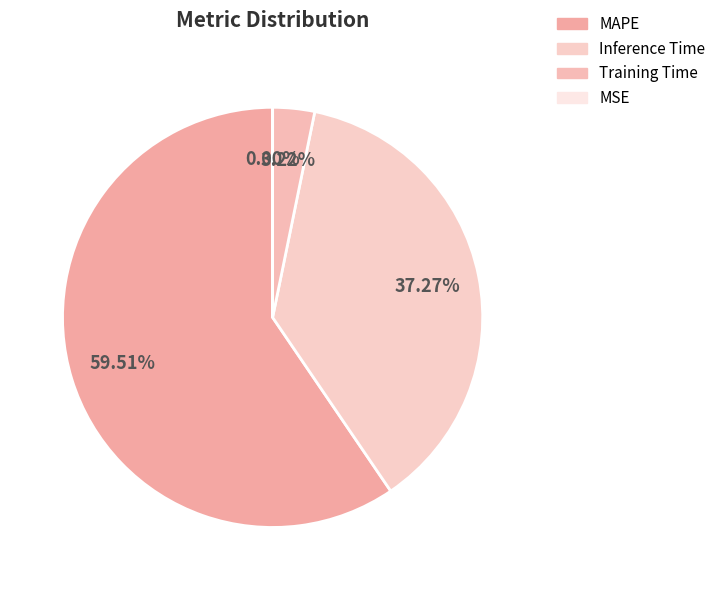

What is the total percentage of Inference Time and MAPE?

96.8%